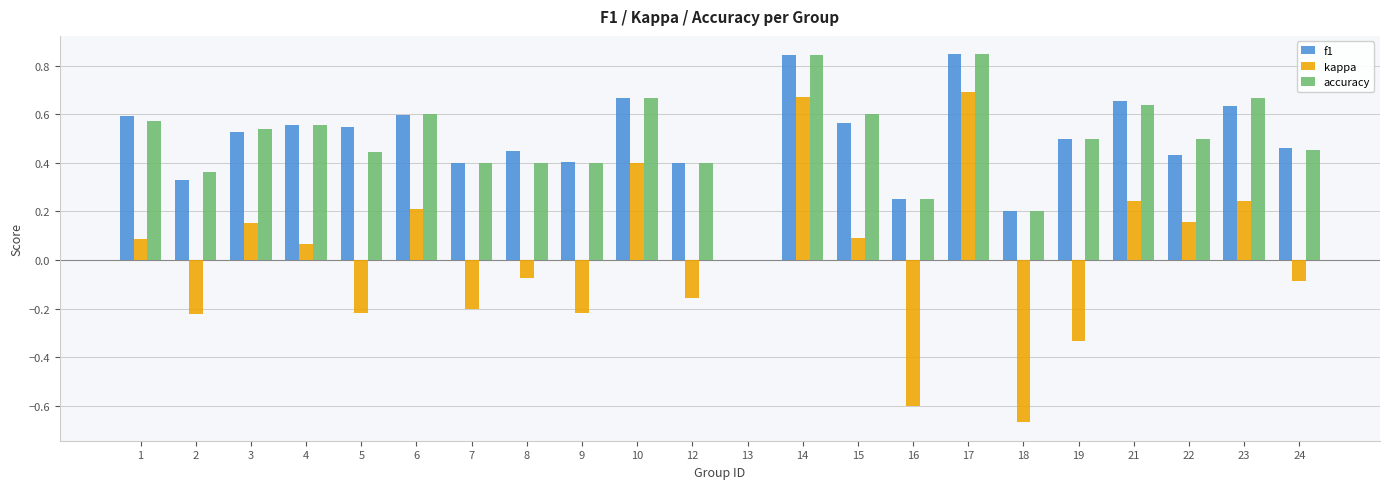

The value of f1 at 6 is 1.1. True or false?

False